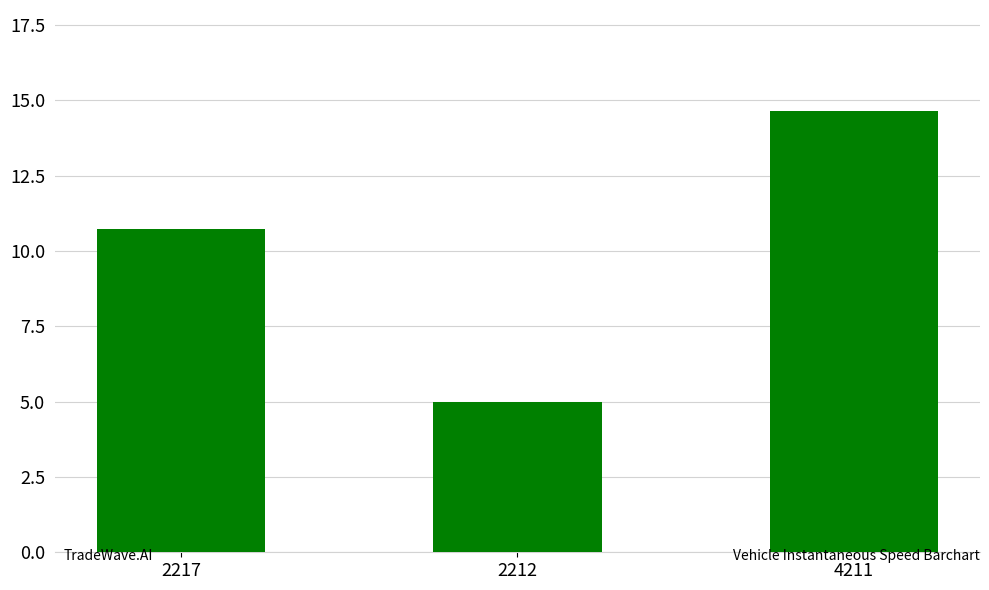

What is the label of the 1st bar from the right?

4211